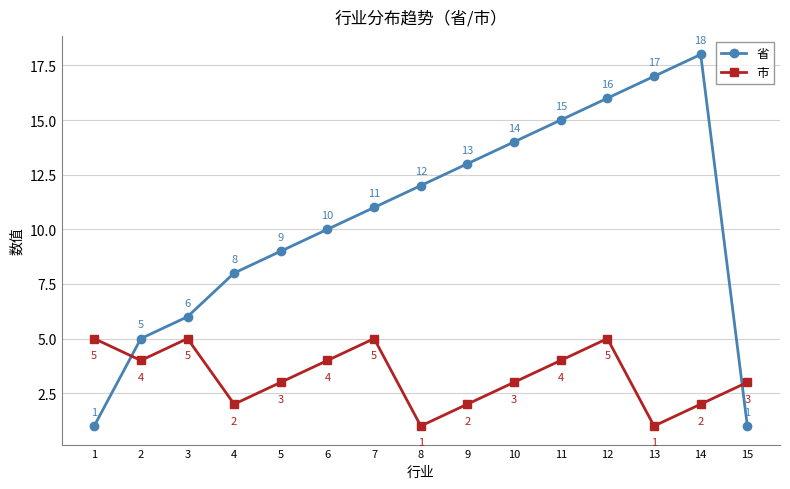

What is the greatest value displayed?

18